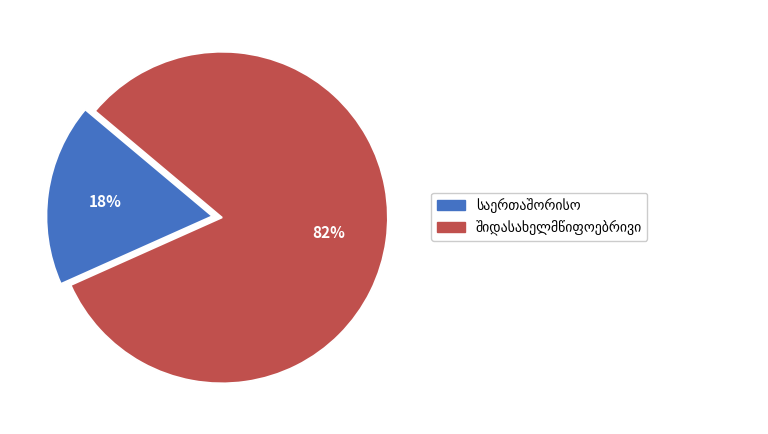

Count the number of slices in the pie.

2